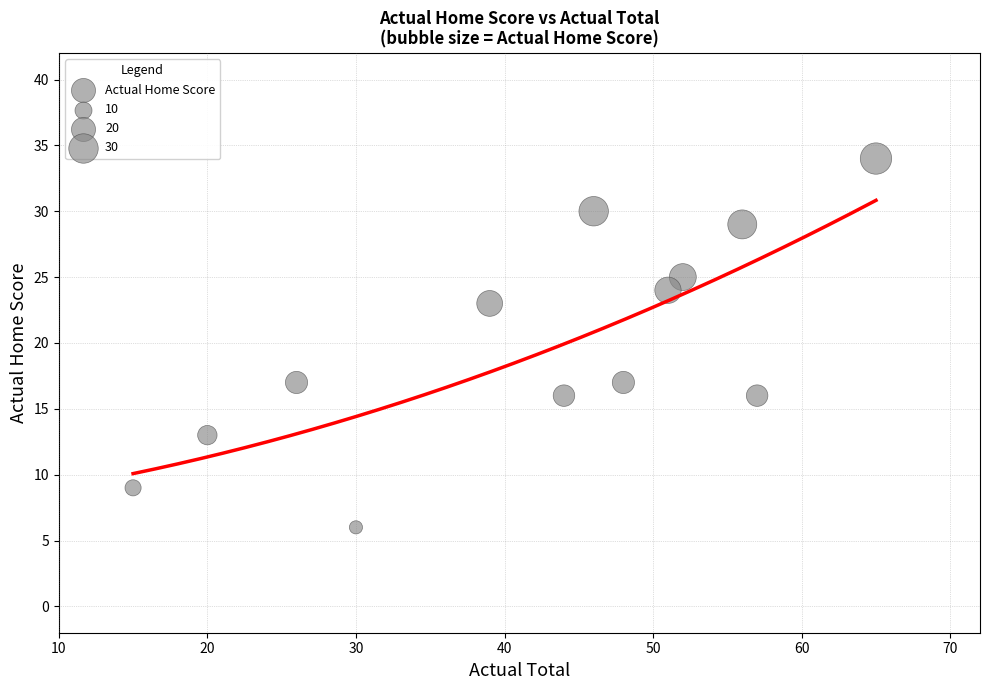

What is the range of Y values (max minus min)?

28